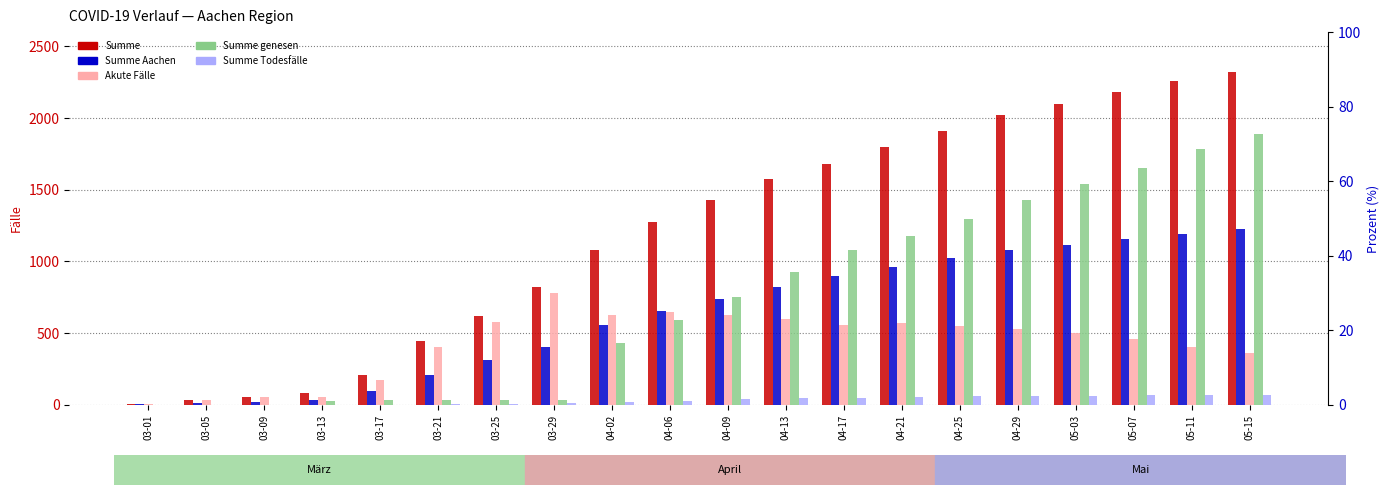

What is the difference between the maximum and second lowest values in the Summe genesen series?

1889